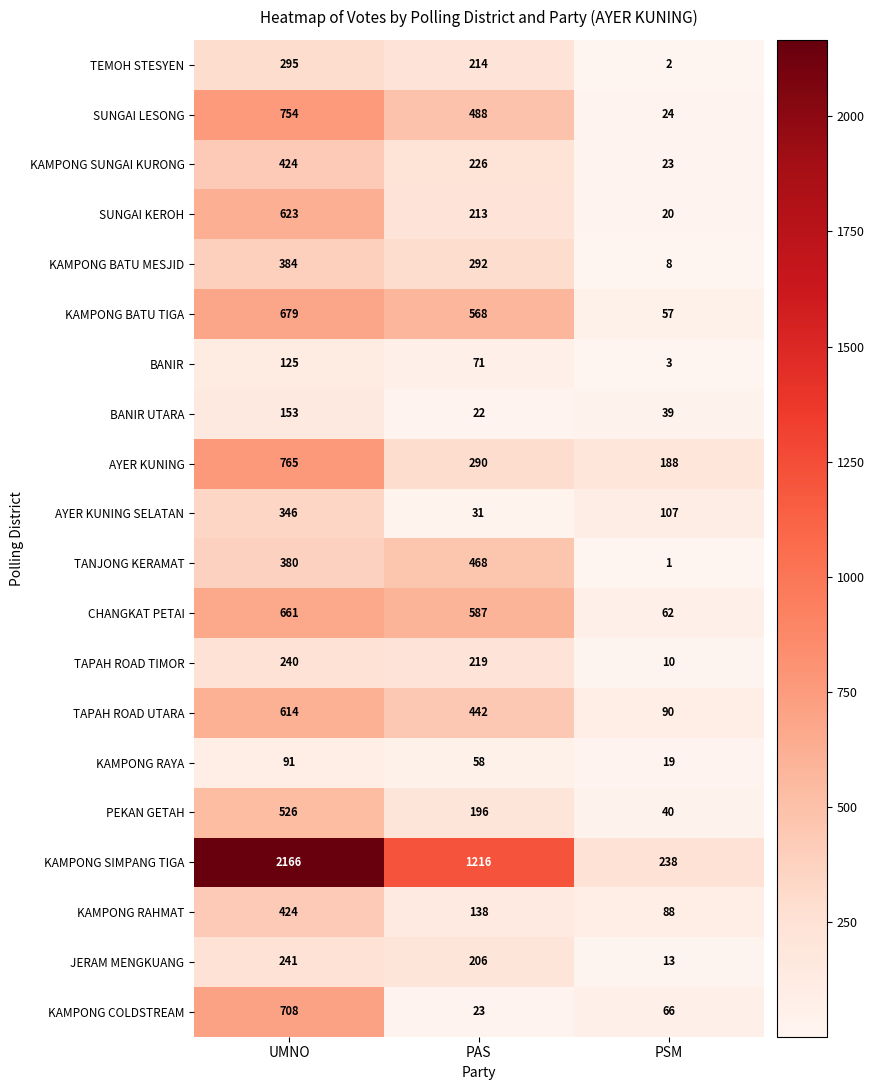

Which label corresponds to the largest value in the chart?

UMNO